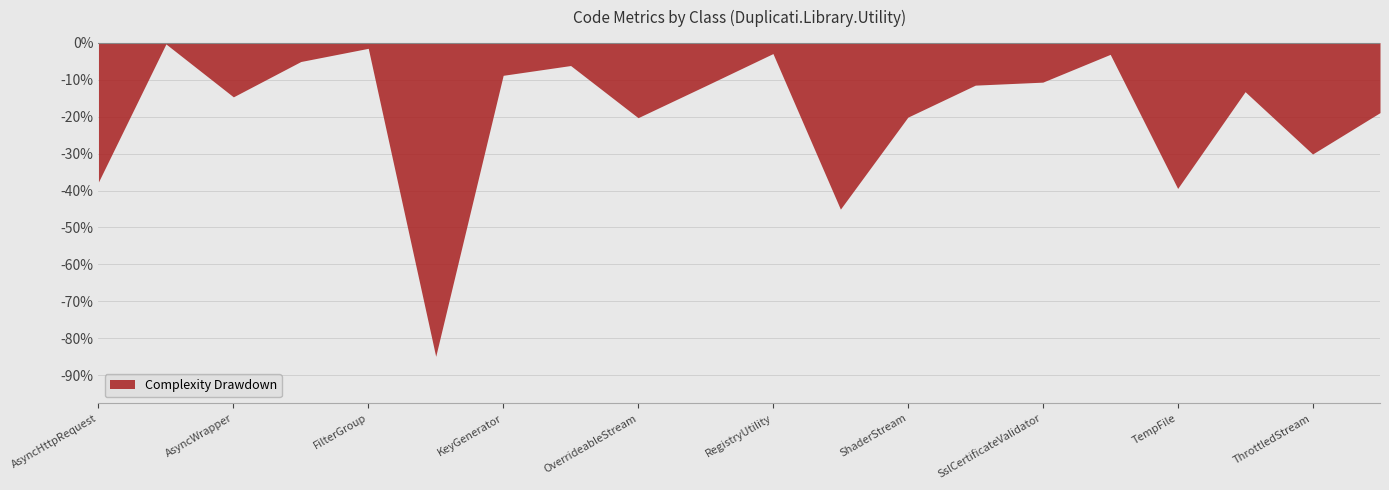

What is the difference between the maximum and minimum values?

84.5